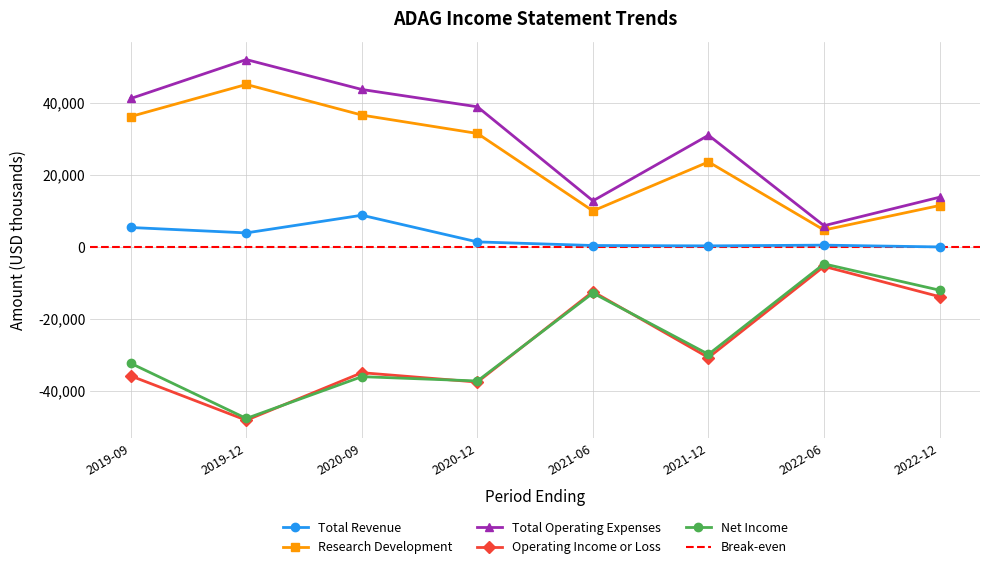

Where is the first local minimum for Research Development?

2021-06